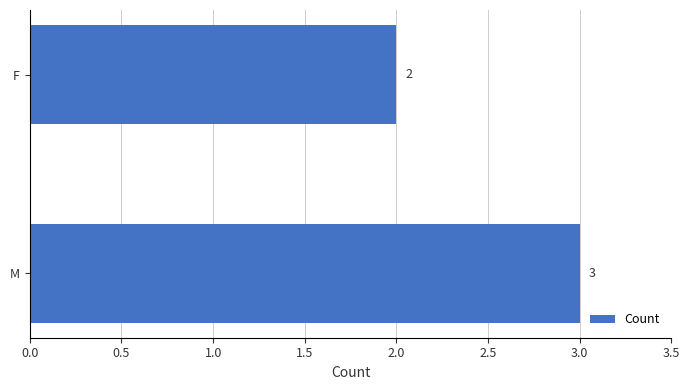

Which category has the lowest value across all series?

F